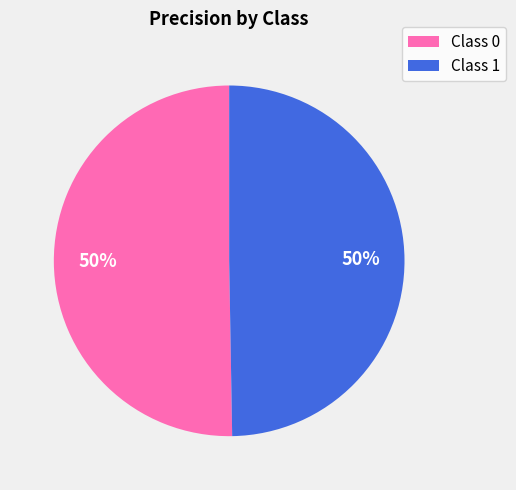

Do Class 0 and Class 1 together represent more than half of the pie?

Yes